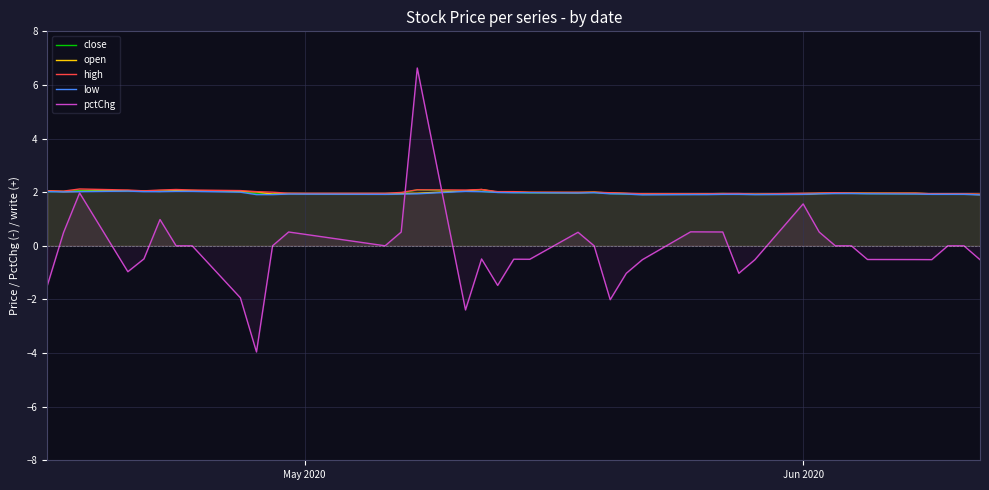

What is the maximum value shown in the chart?

6.6